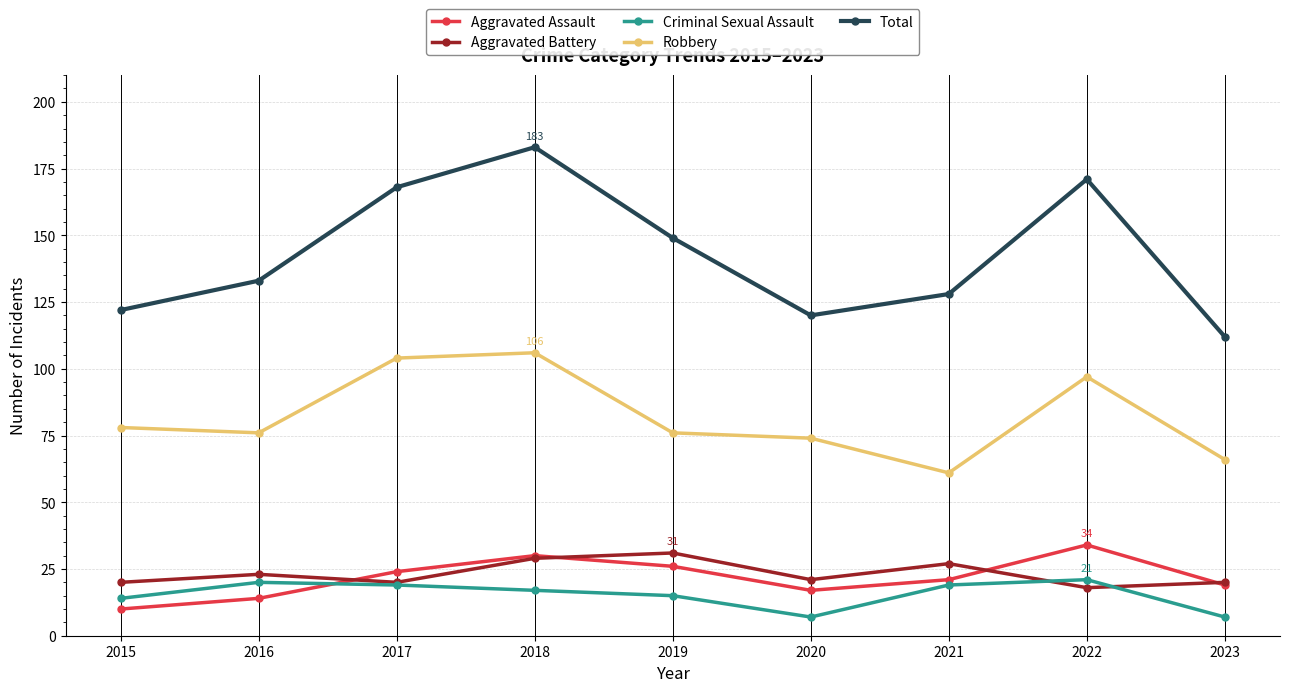

How many lines are shown in the chart?

5